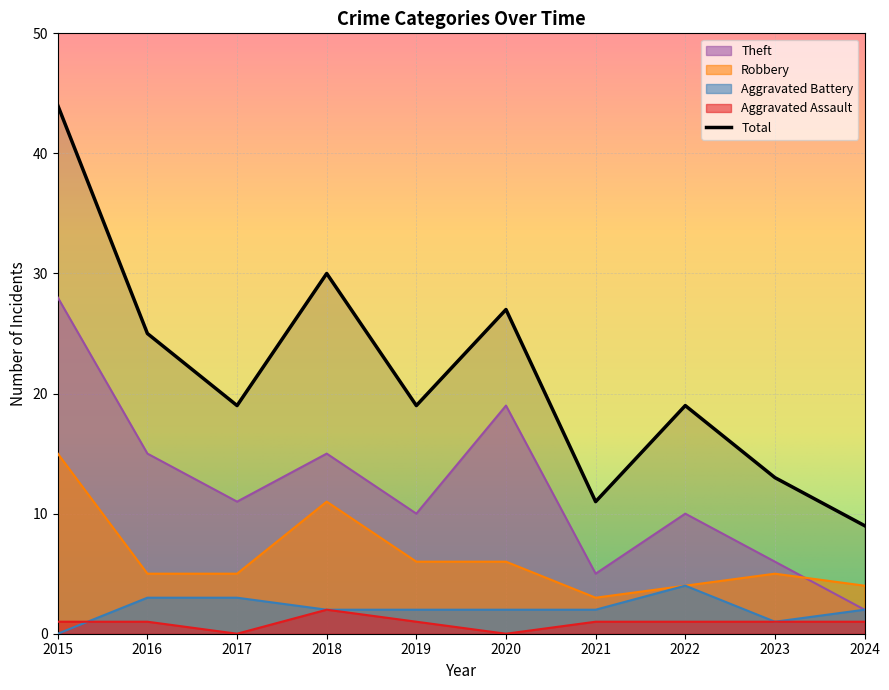

True or false: Aggravated Battery and Total cross at least once.

False